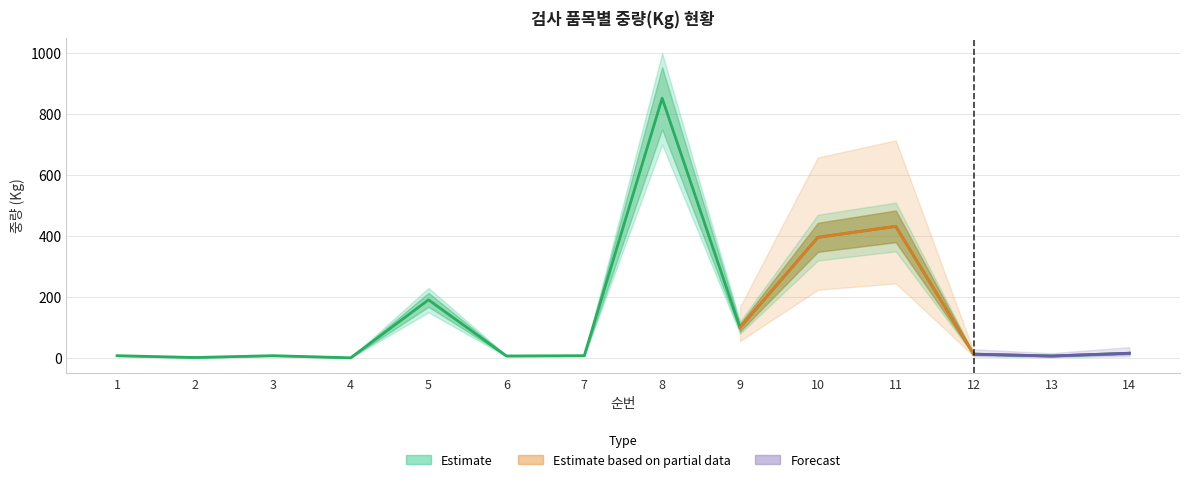

True or false: 중량(Kg) and 중량_upper intersect in this chart.

False